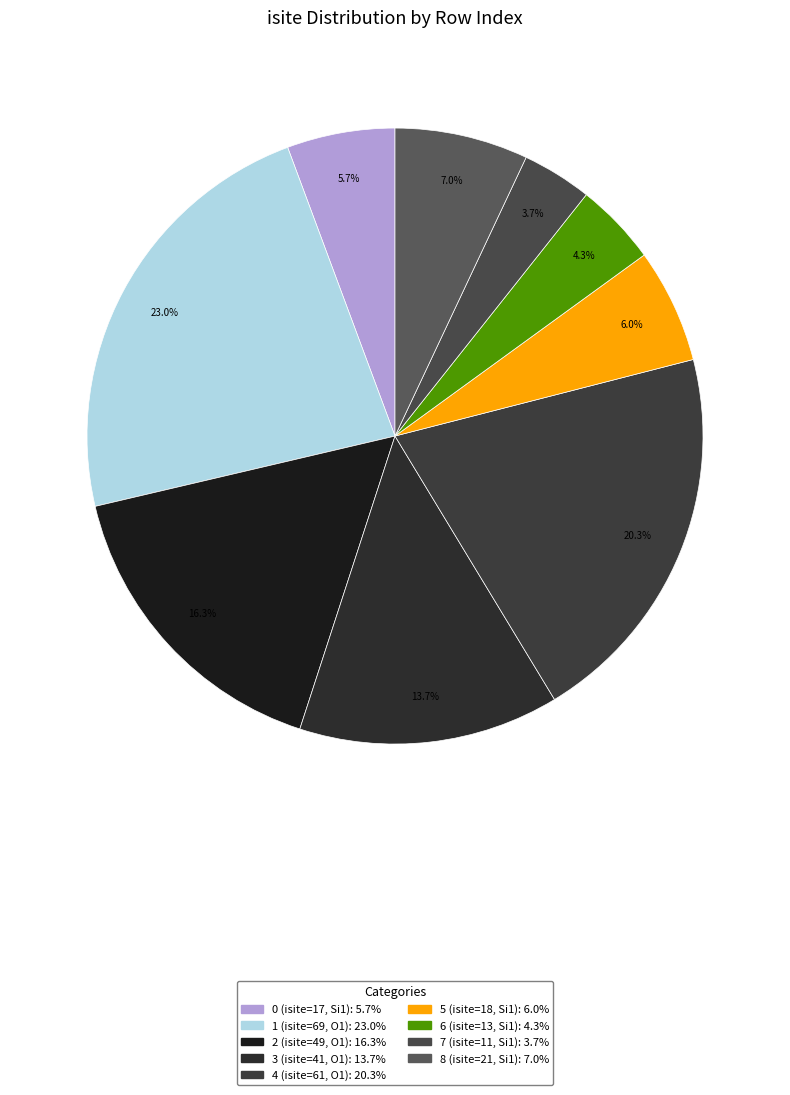

The 2 slice represents 3% of the pie. True or false?

False